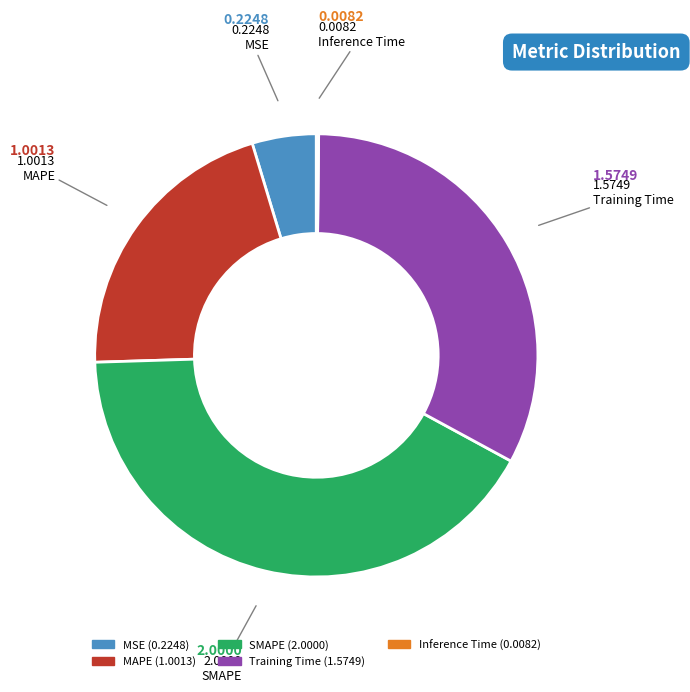

Which has a higher value, MAPE or SMAPE?

SMAPE